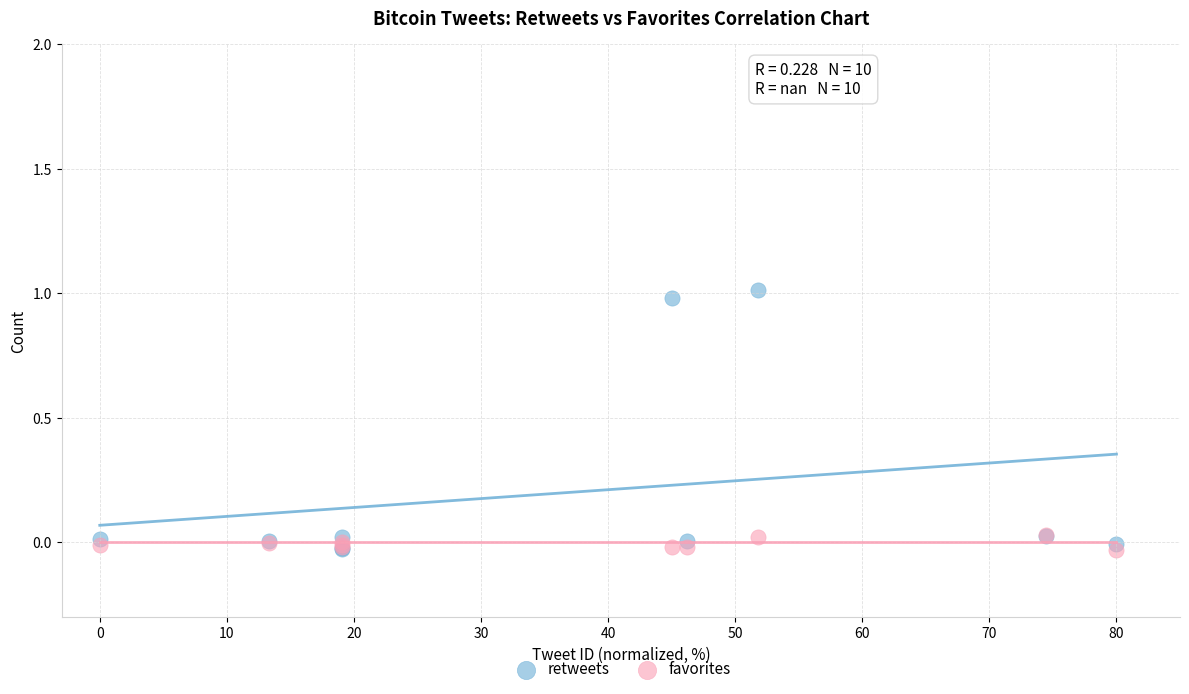

Which series reaches the maximum Y coordinate?

retweets